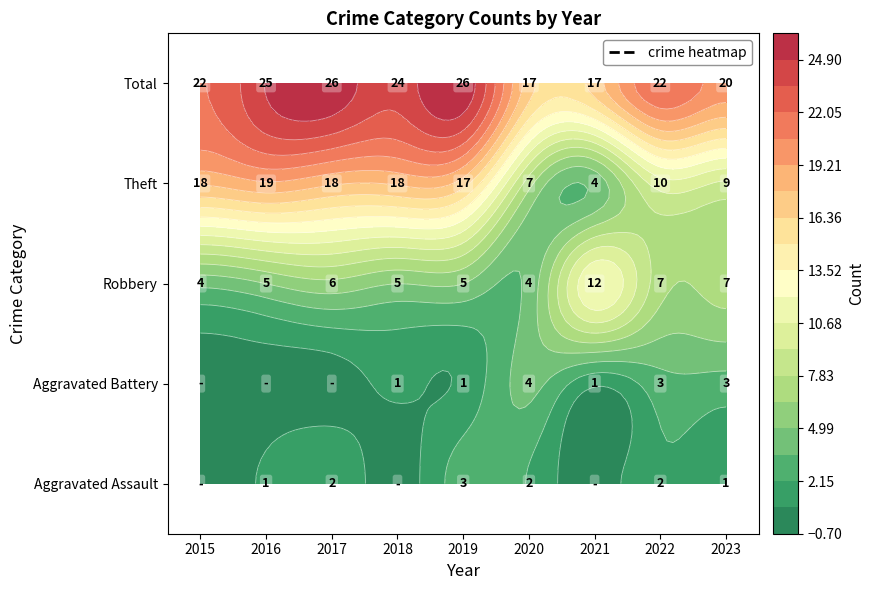

How many series are shown in this chart?

5